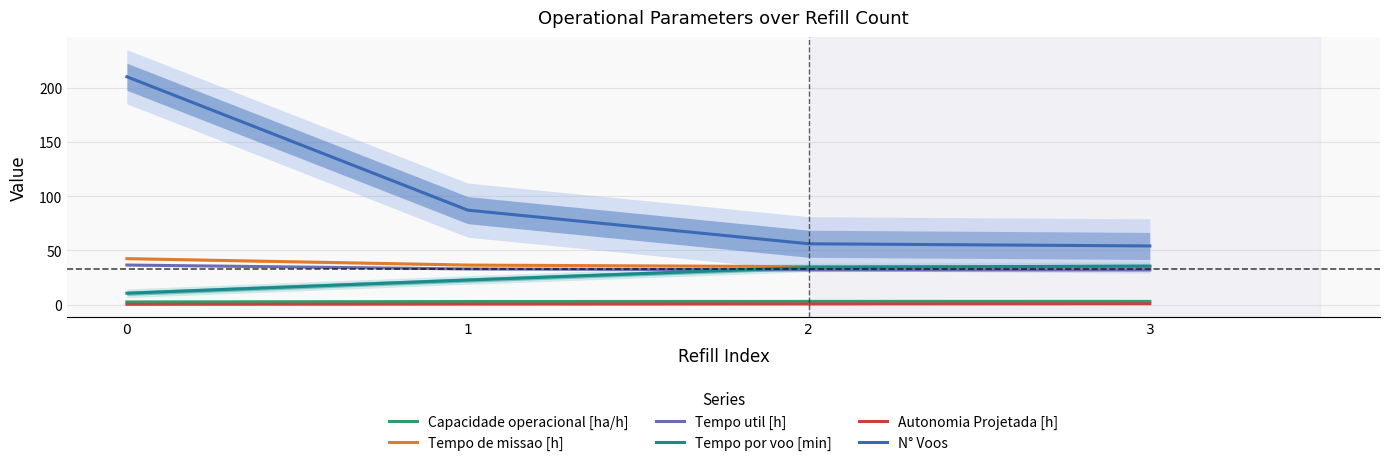

Is the value of Autonomia Projetada [h] at 3 greater than the value of Tempo util [h] at 3?

No